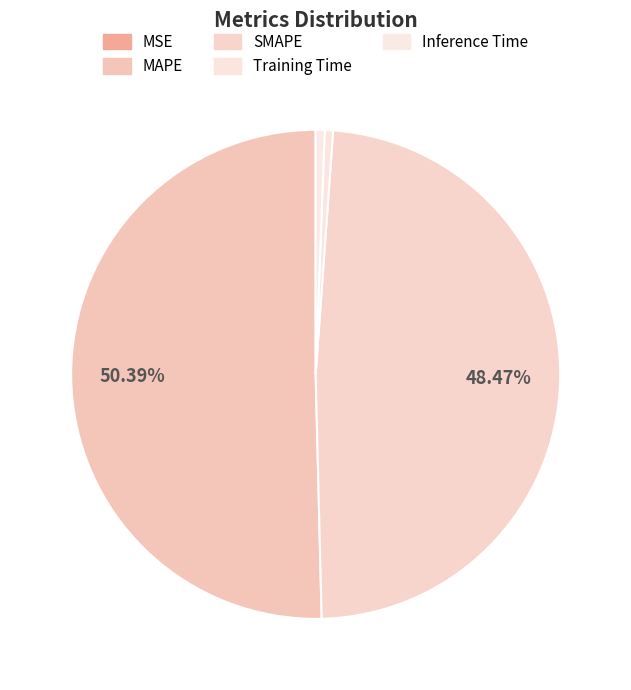

Is there a majority slice in this chart?

Yes